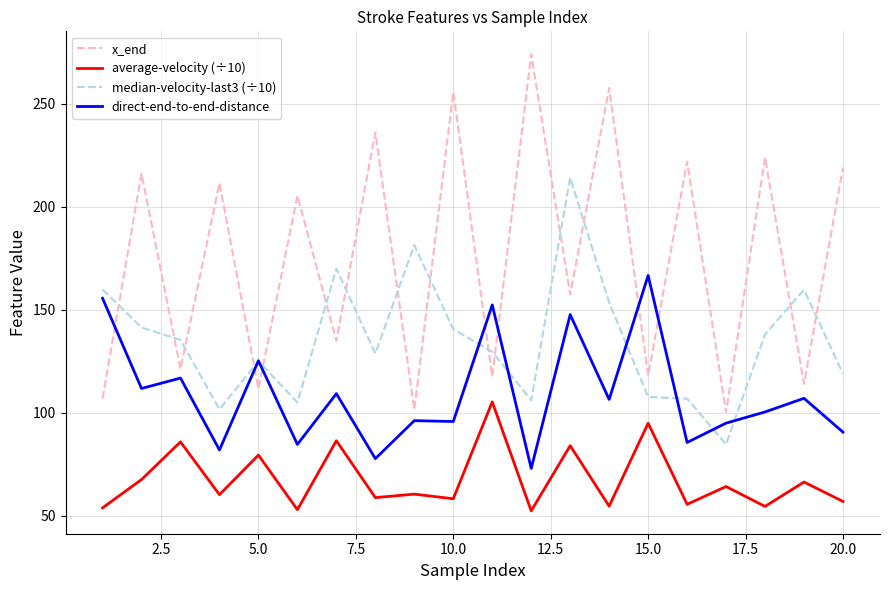

True or false: direct-end-to-end-distance and average-velocity (÷10) cross at least once.

False